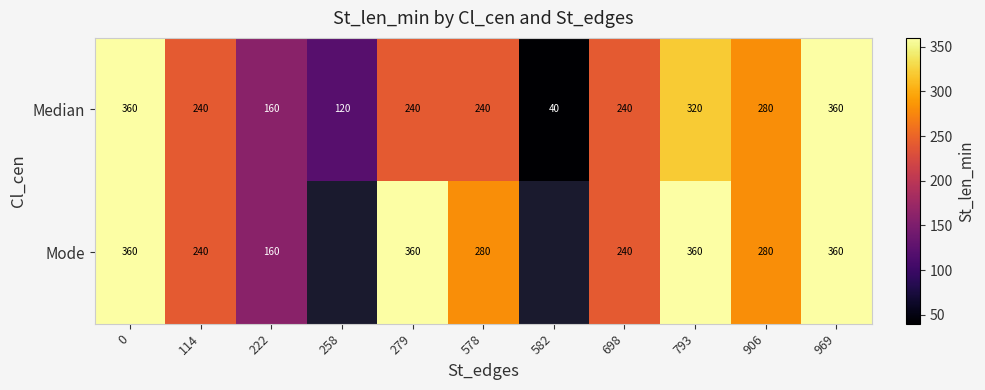

How many Median values are between 160 and 320?

7